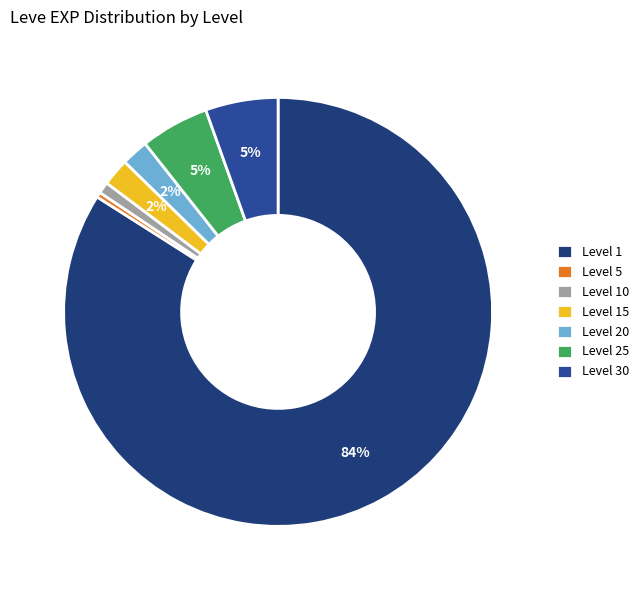

Count the number of slices in the pie.

7